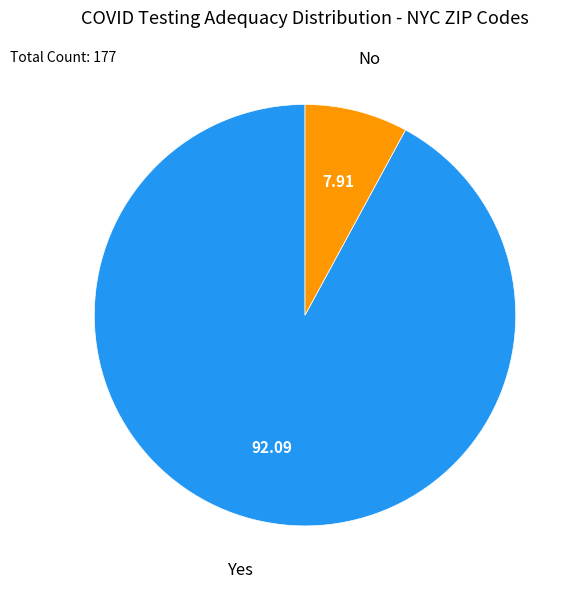

Does any single category account for the majority?

Yes